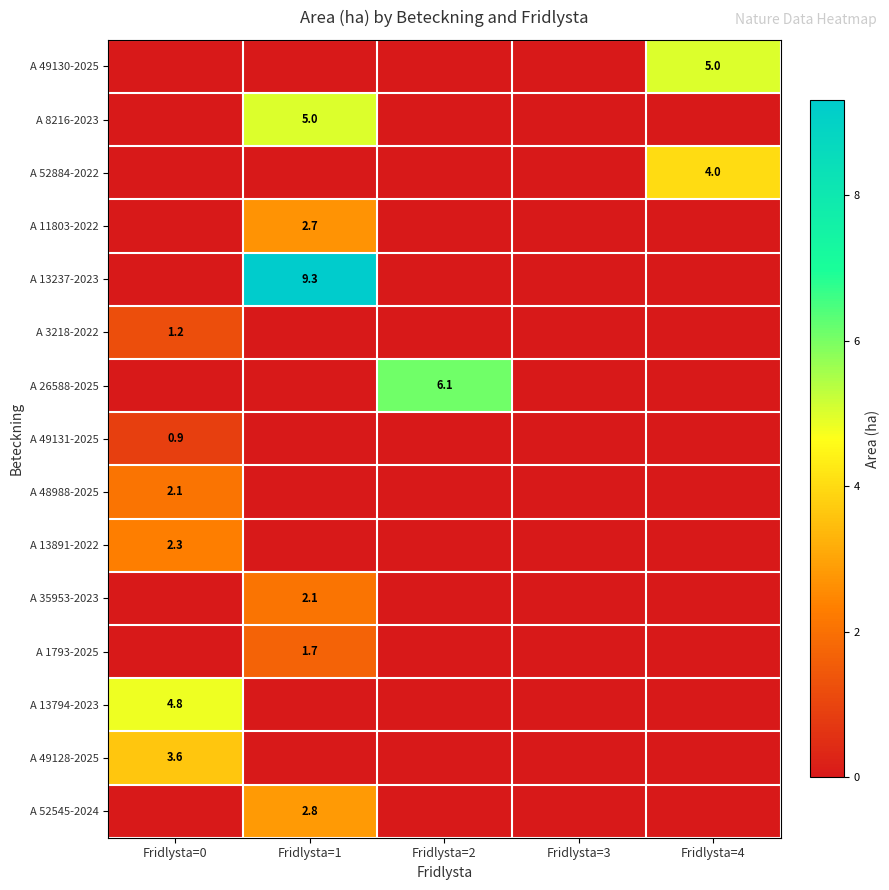

The value of A 26588-2025 at Fridlysta=2 is 6.1. True or false?

True